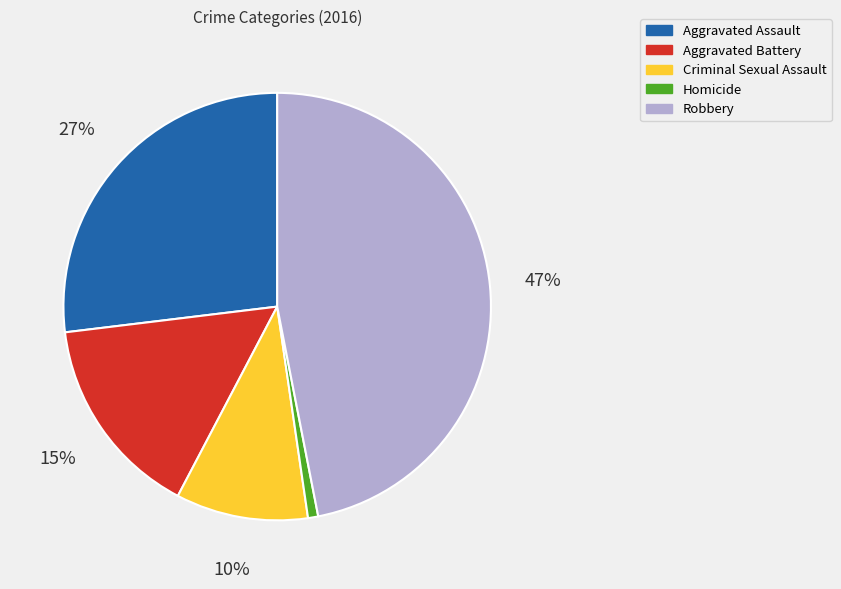

Which category has the smallest portion of the pie?

Homicide